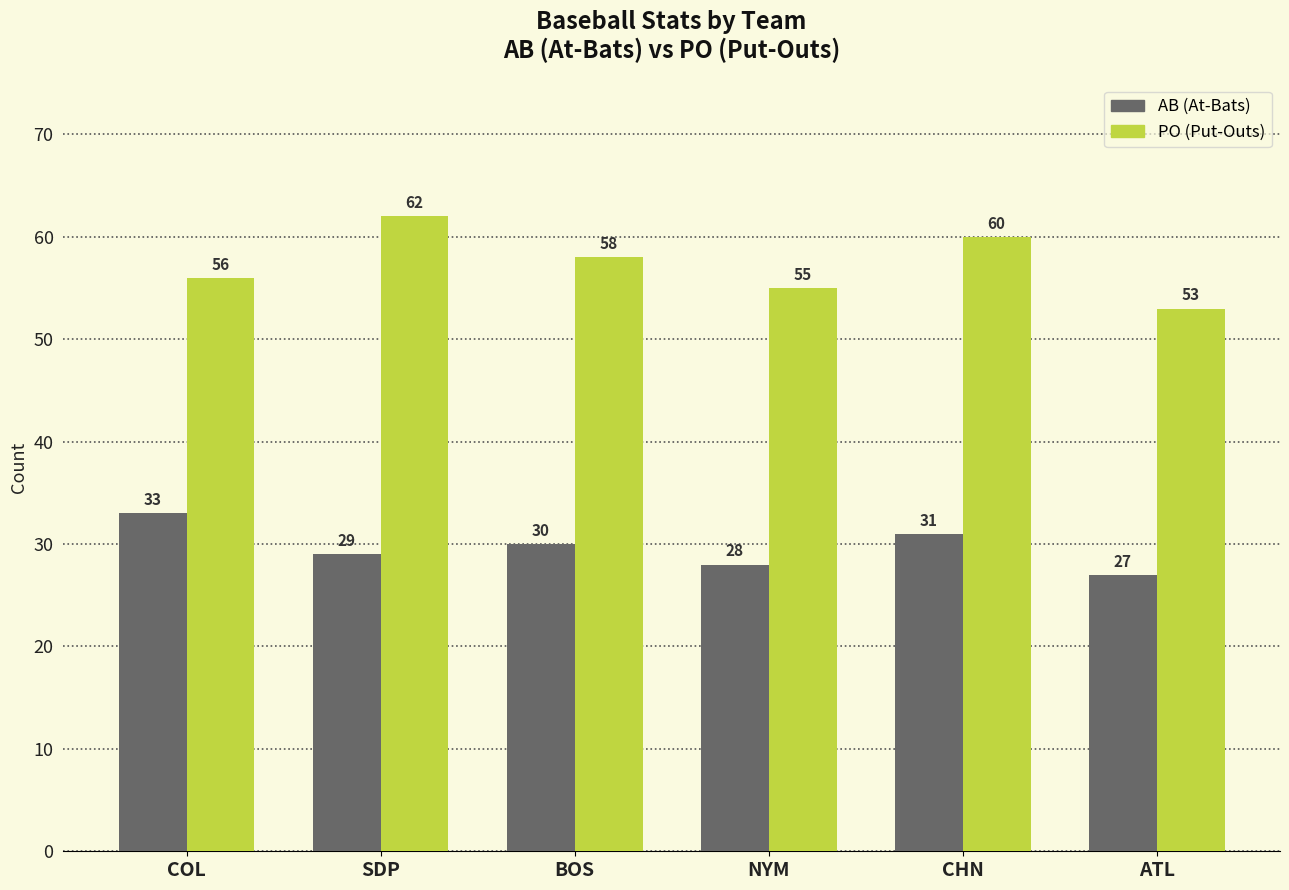

What is the difference between the highest and lowest values at BOS?

28